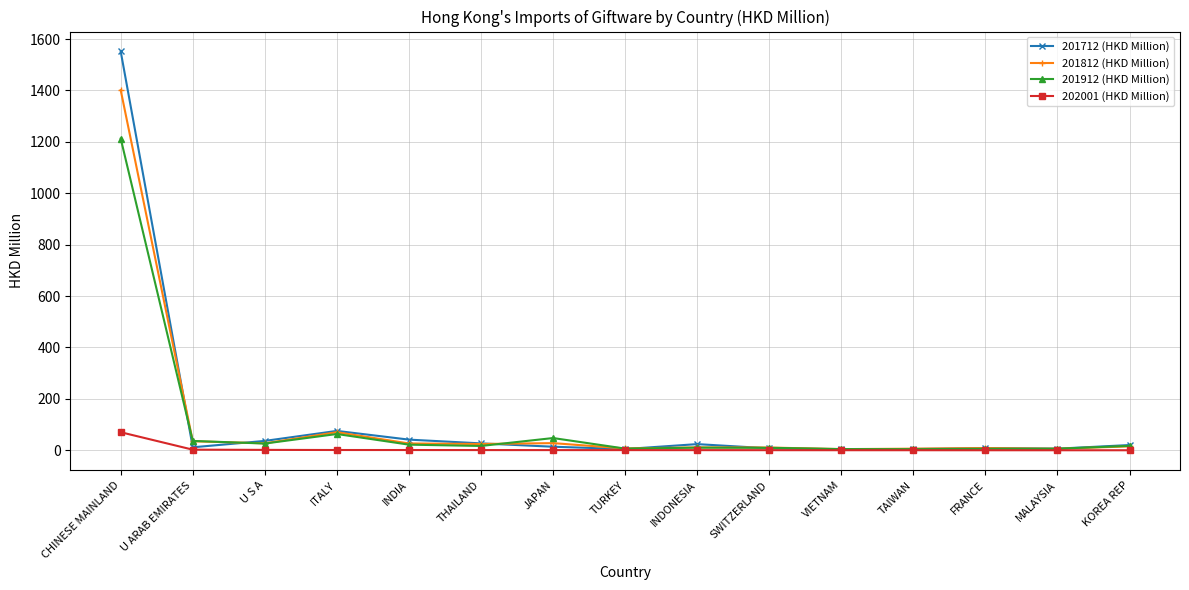

What is the sum of the 202001 (HKD Million) values at JAPAN and U ARAB EMIRATES?

3.3